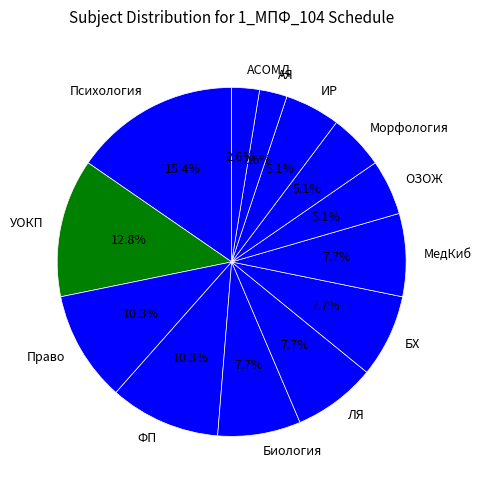

How many slices are in this pie chart?

13